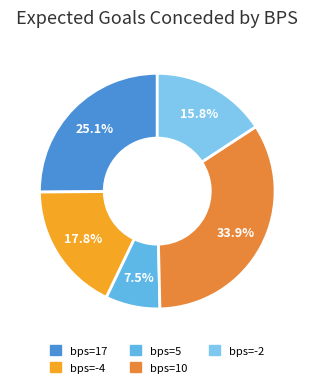

How many segments does this pie chart have?

5